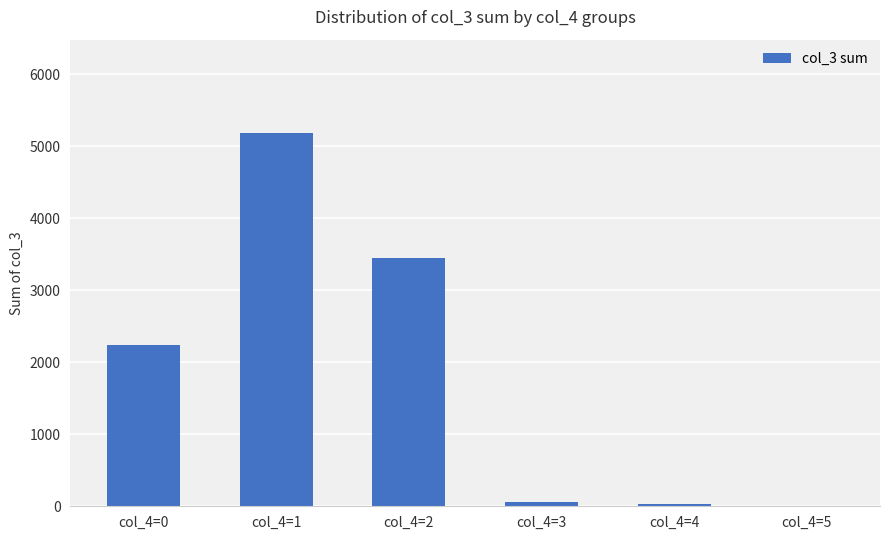

Reading right to left, transcribe all the data shown in this chart.

1	27	64	3444	5182	2233